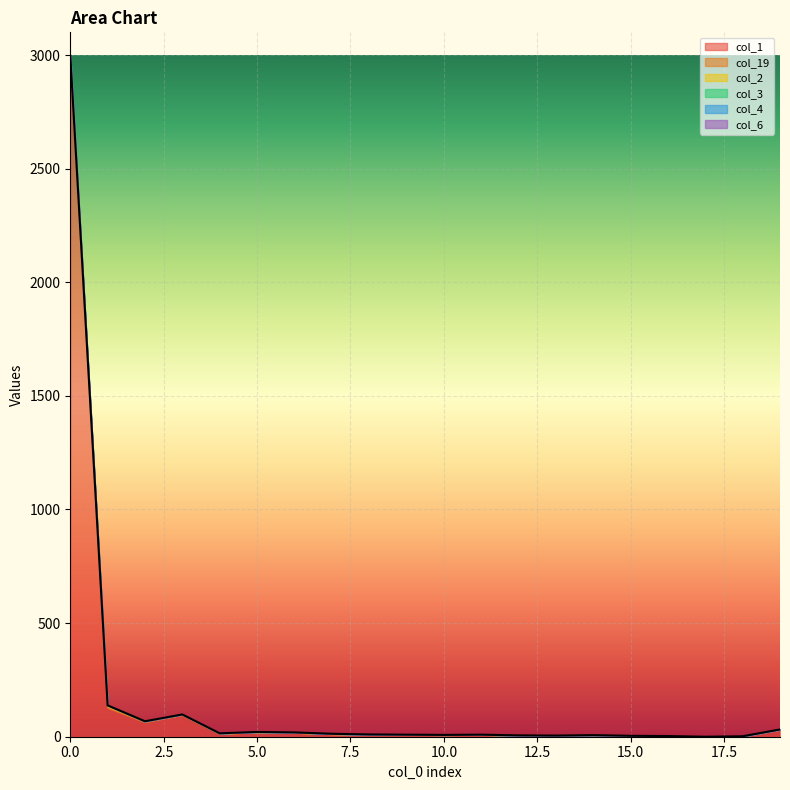

True or false: col_1 has more than 2 points higher than both neighbors.

True